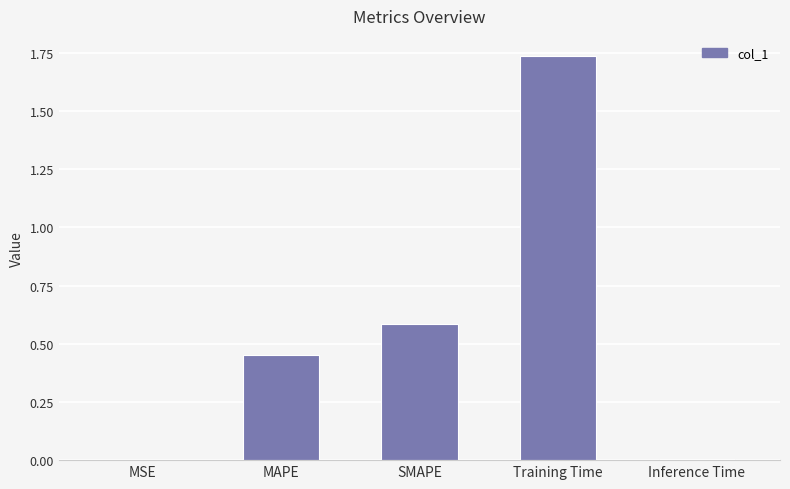

What is the change in value from MAPE to SMAPE?

+0.1